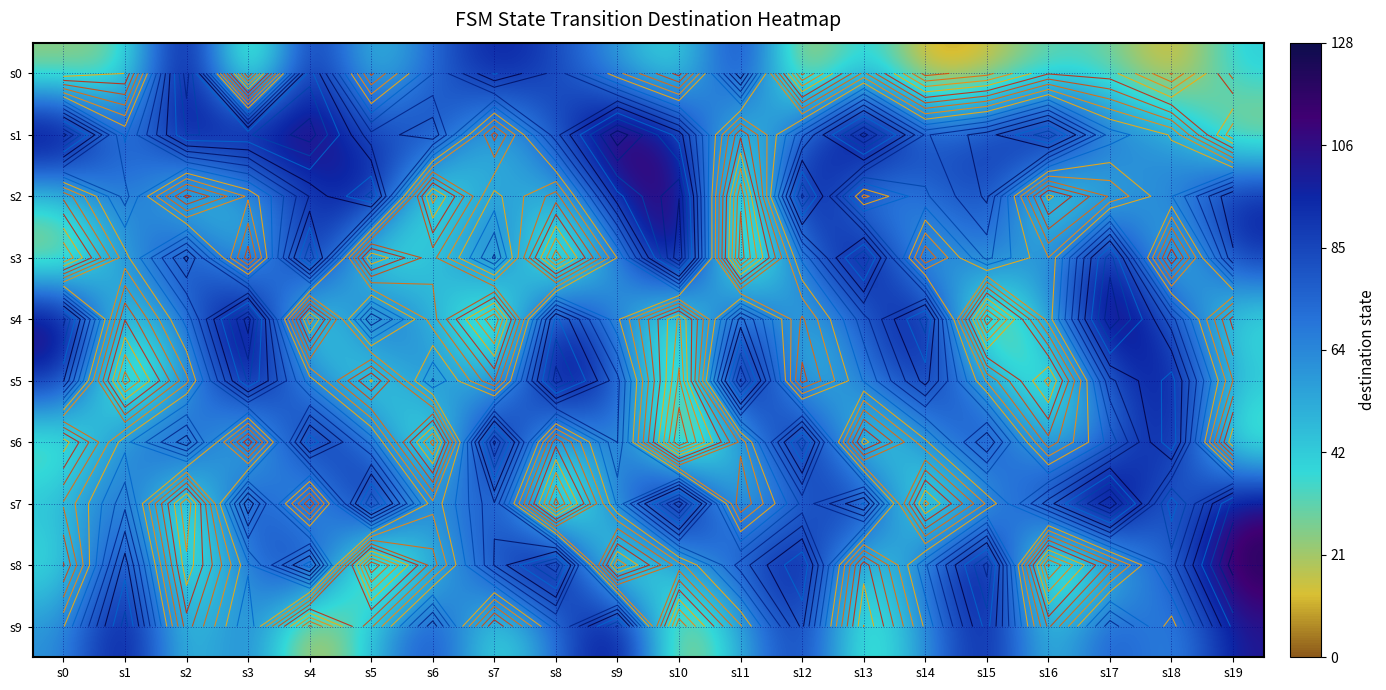

At which label does s4 first exceed 70?

s0